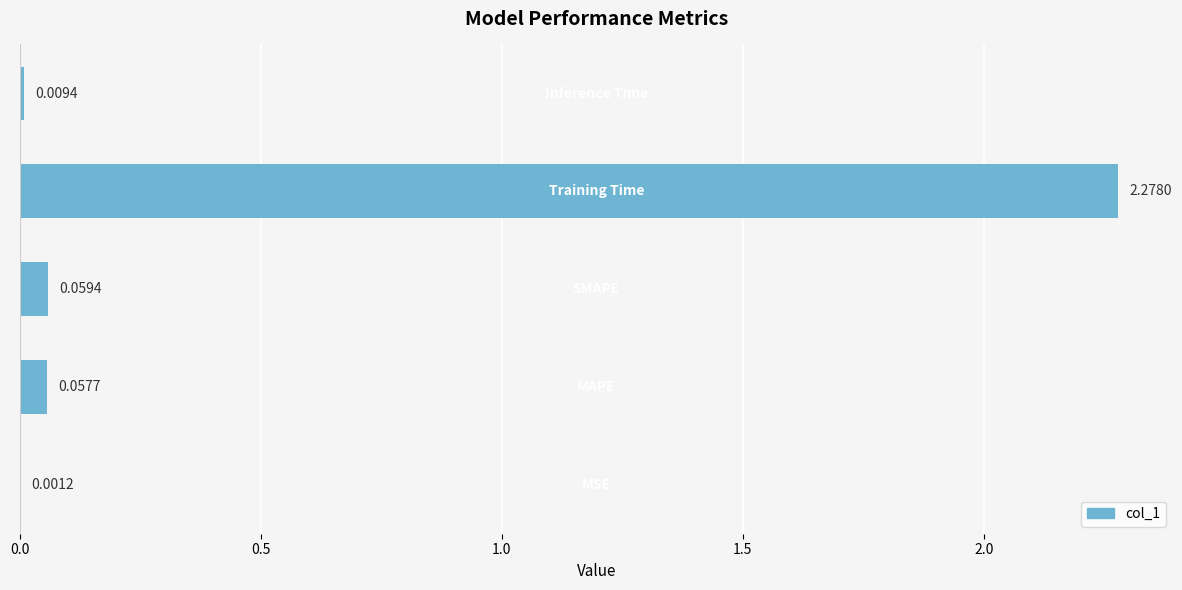

What is the sum of all values?

2.4